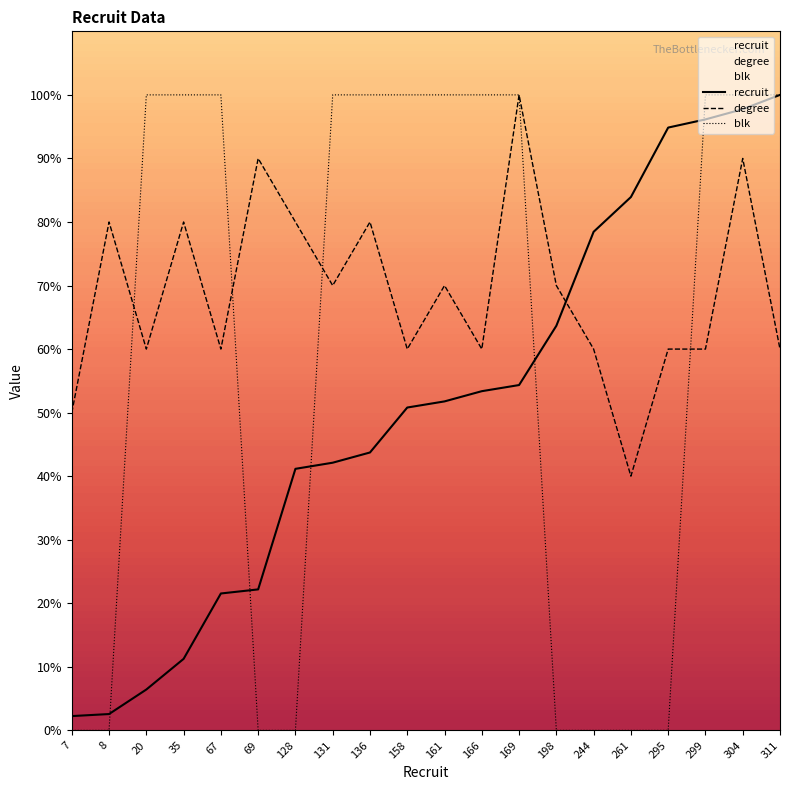

What is the sum of all blk values?

1200.0